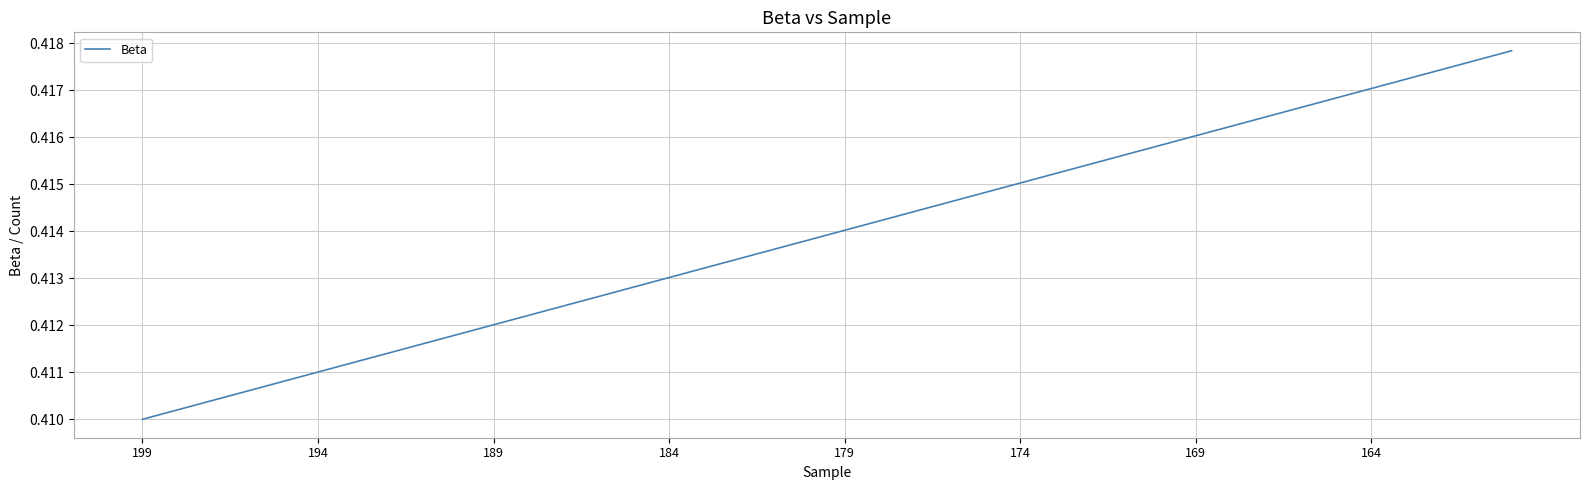

True or false: there are more than 2 points higher than both neighbors.

False